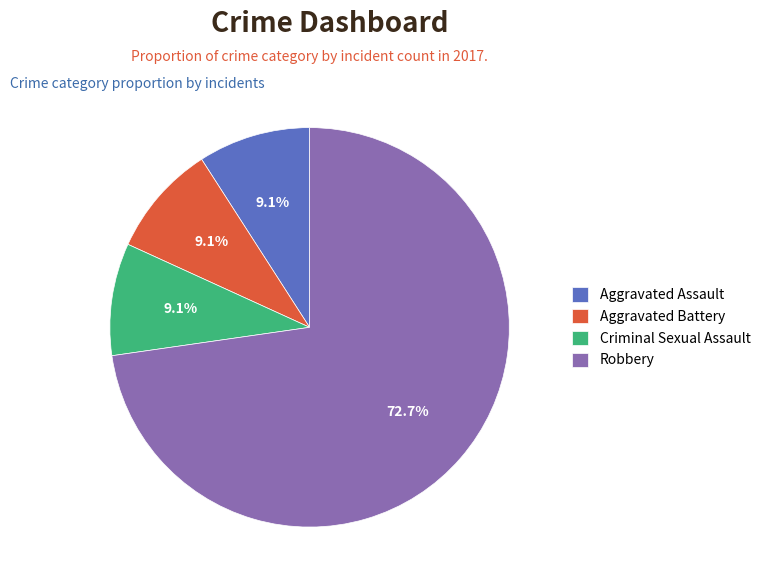

Count the number of slices in the pie.

4